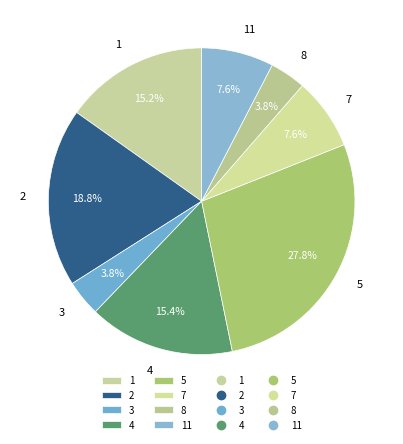

To the nearest percent, what is the average slice percentage?

12%